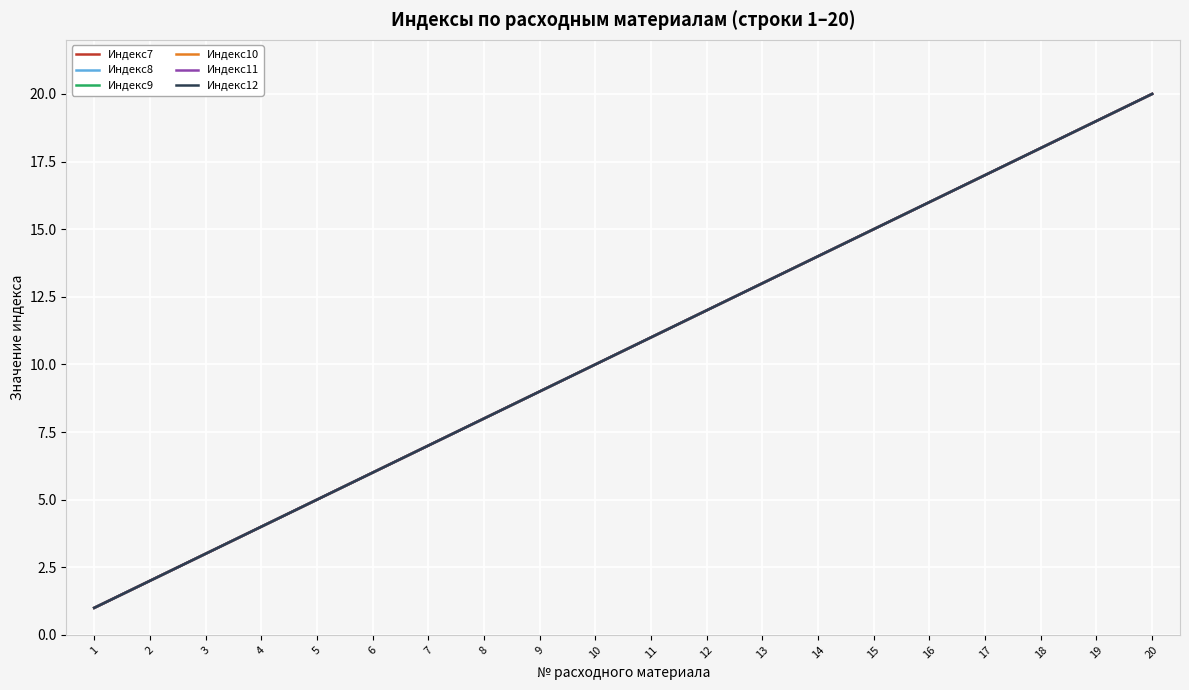

Is the value of Индекс11 at 10 greater than the value of Индекс8 at 20?

No